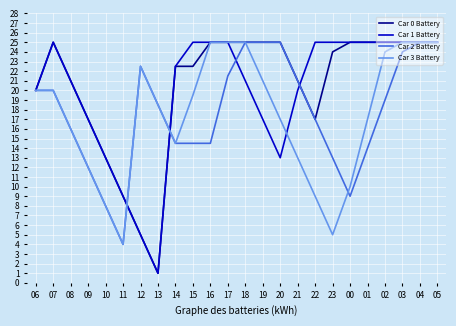

What is the total value across all series at 13?

39.0